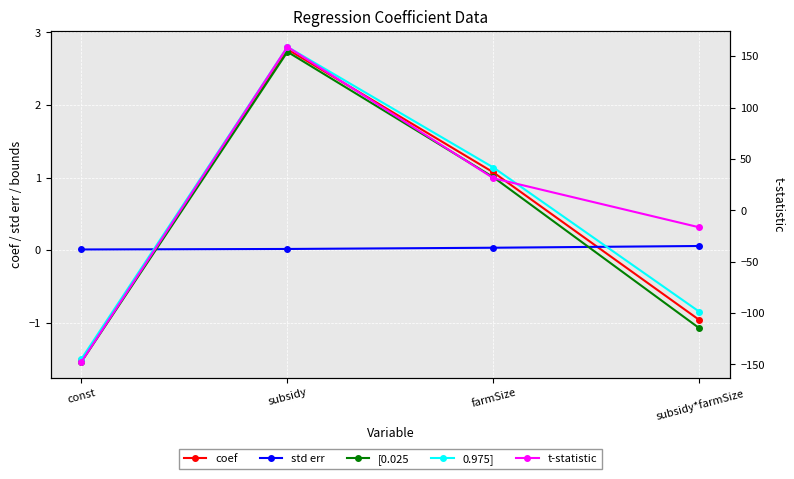

Does the chart display data point markers on the line(s)?

Yes